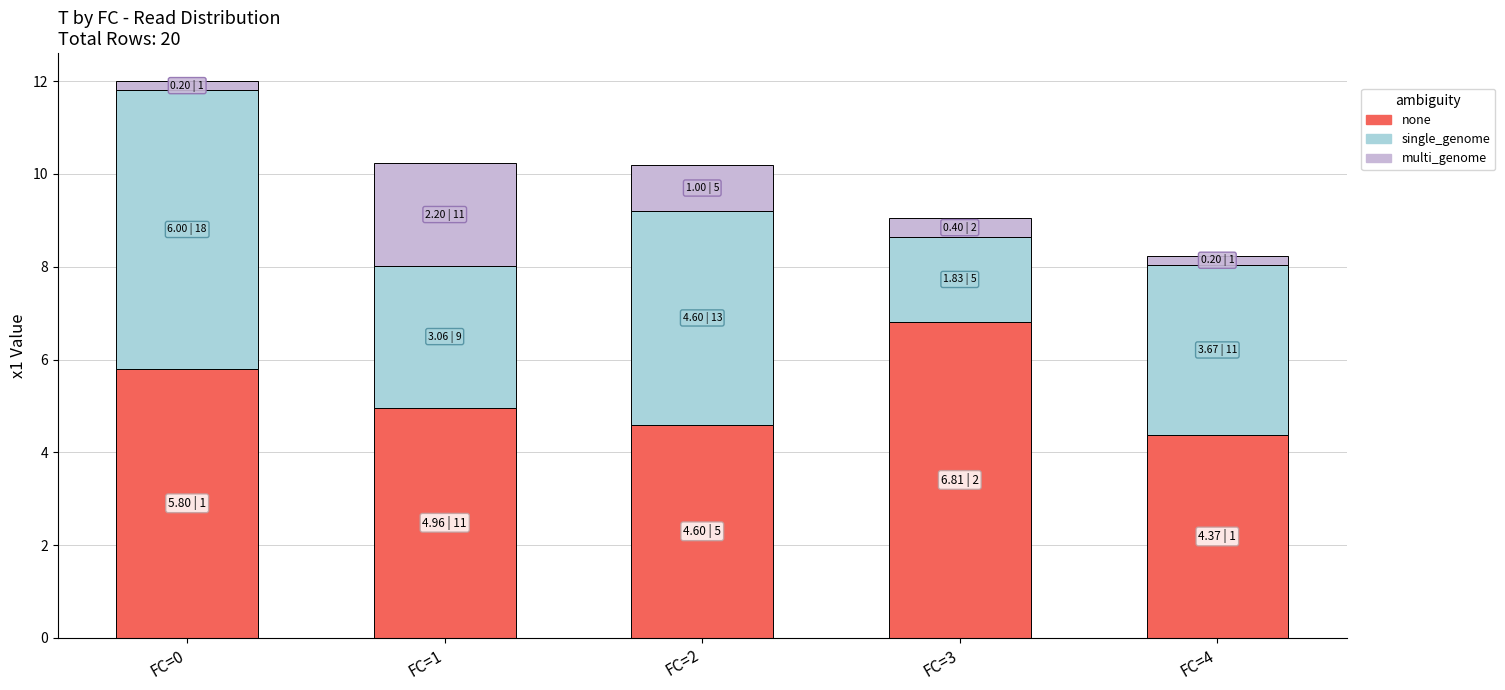

What is the minimum value for none?

4.4